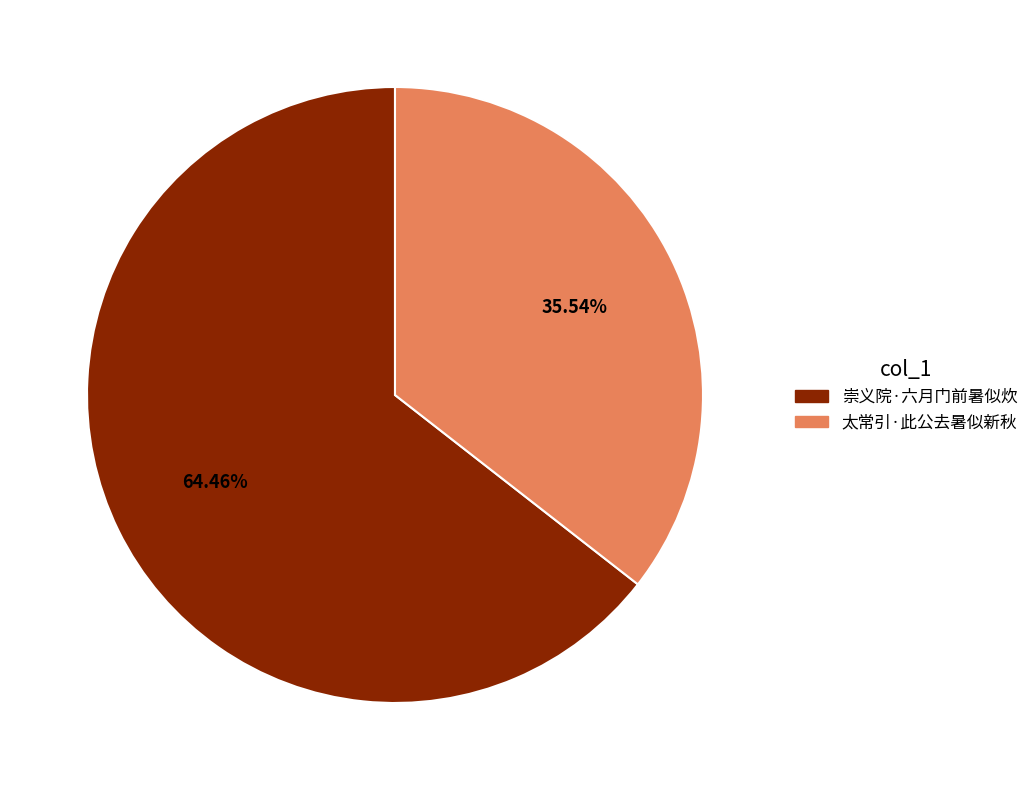

The 太常引·此公去暑似新秋 slice represents 36% of the pie. True or false?

True